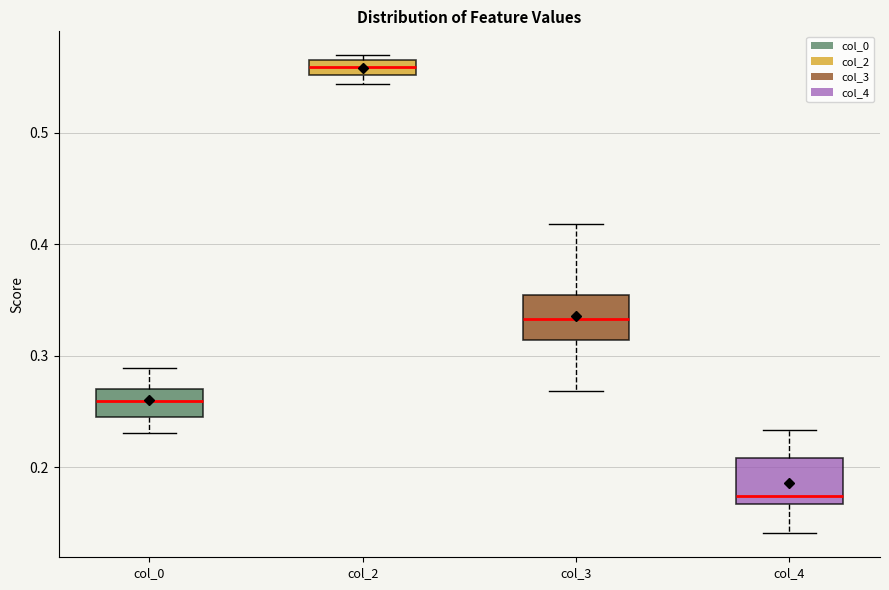

Which box has the lowest median line?

col_4